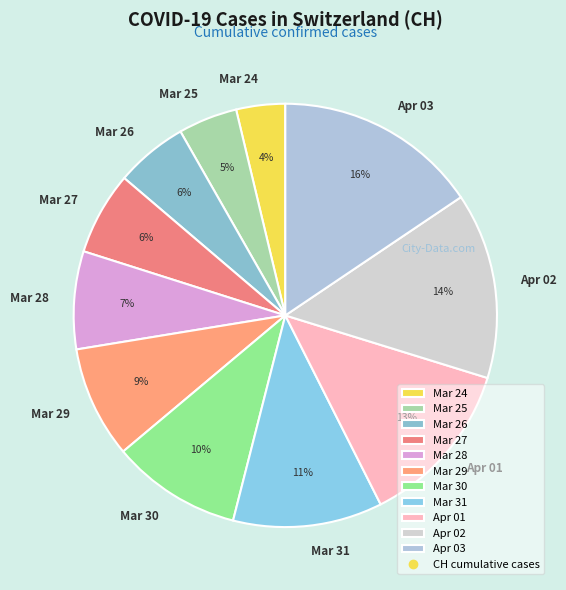

True or false: Mar 30 accounts for 10% of the total.

True